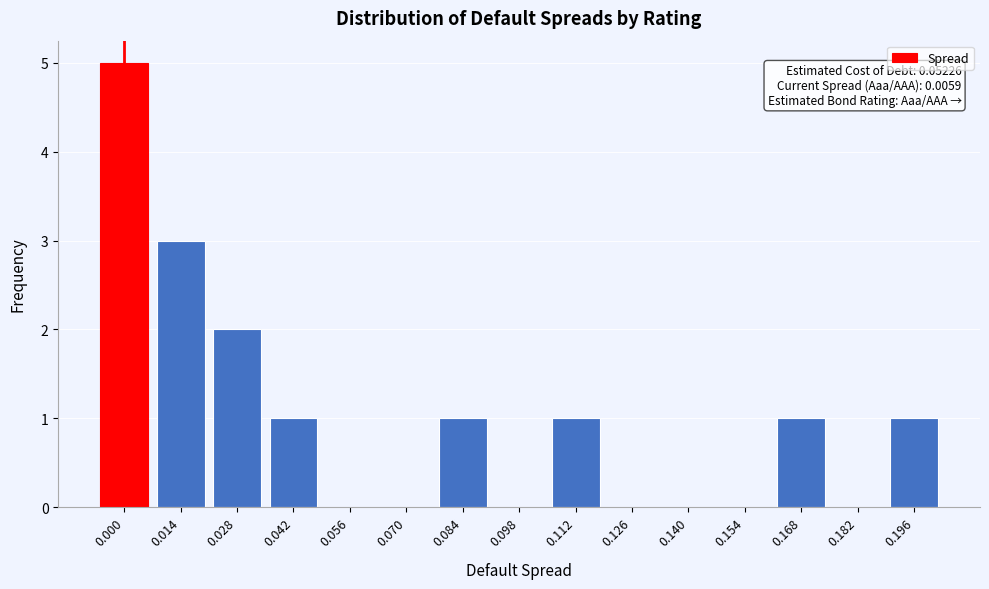

Reading left to right, extract all data points from this chart.

0.000=5	0.014=3	0.028=2	0.042=1	0.056=0	0.070=0	0.084=1	0.098=0	0.112=1	0.126=0	0.140=0	0.154=0	0.168=1	0.182=0	0.196=1